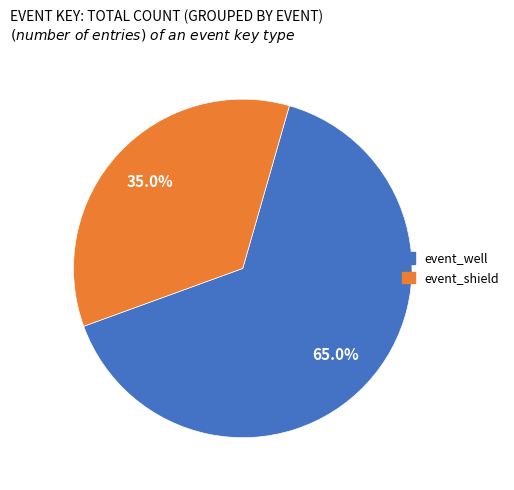

What is the ratio of the value at event_shield to the value at event_well?

0.5